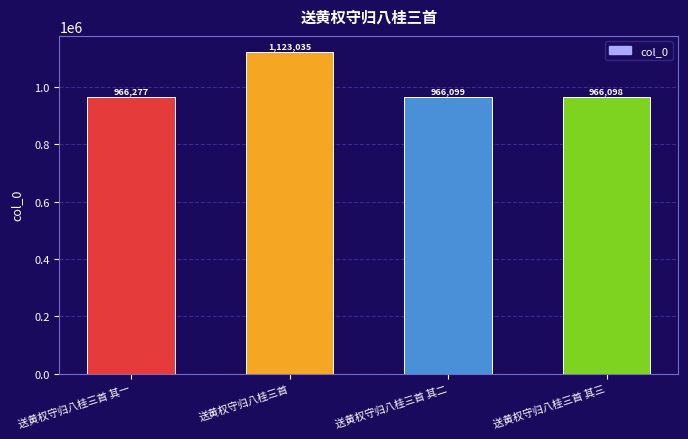

The chart shows a value of 1678134 at 送黄权守归八桂三首. True or false?

False